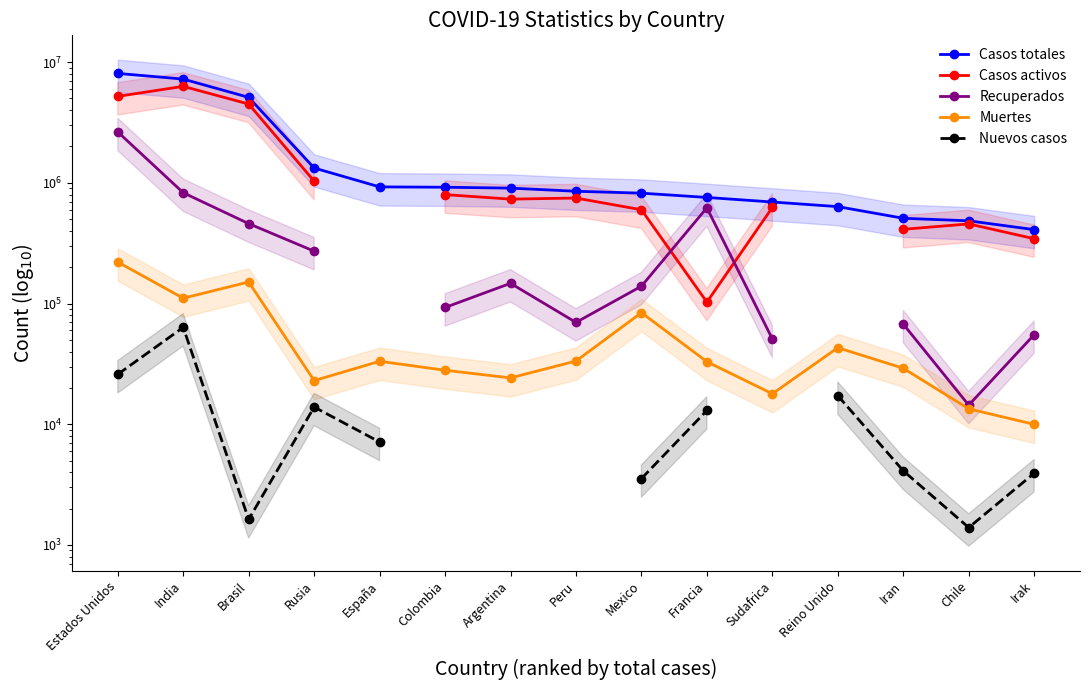

At which category is the sum across all series the highest?

Estados Unidos